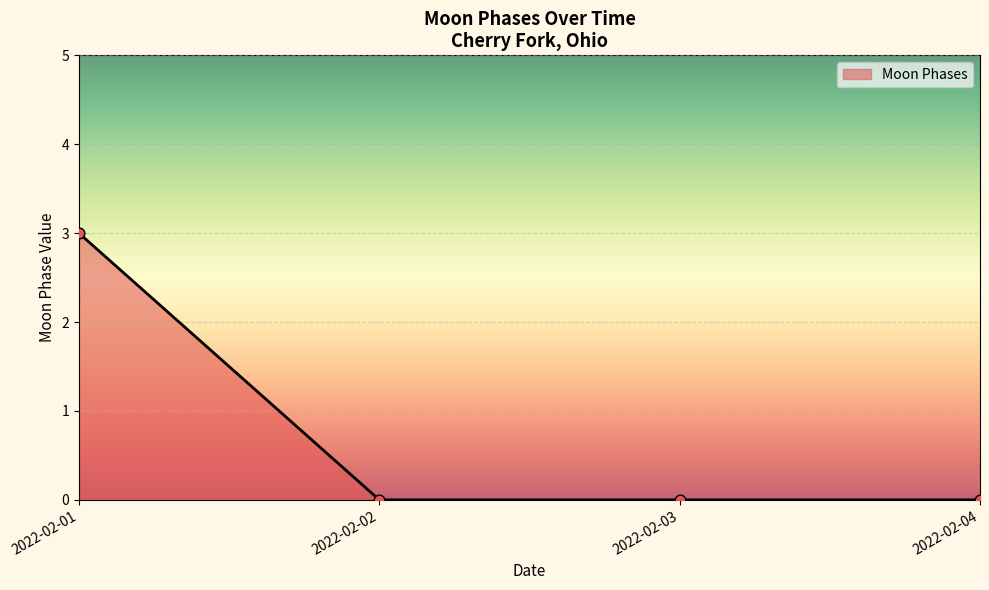

Which has a higher value, 2022-02-04 or 2022-02-01?

2022-02-01